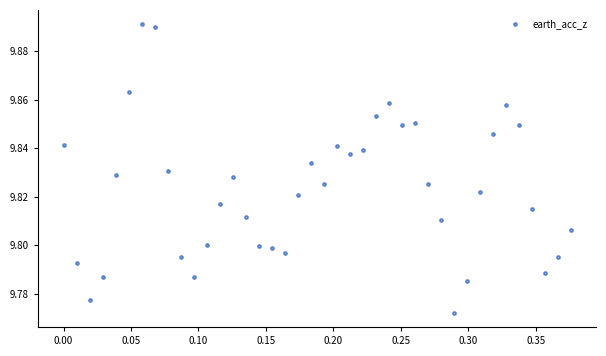

What is the range of X values (max minus min)?

0.4